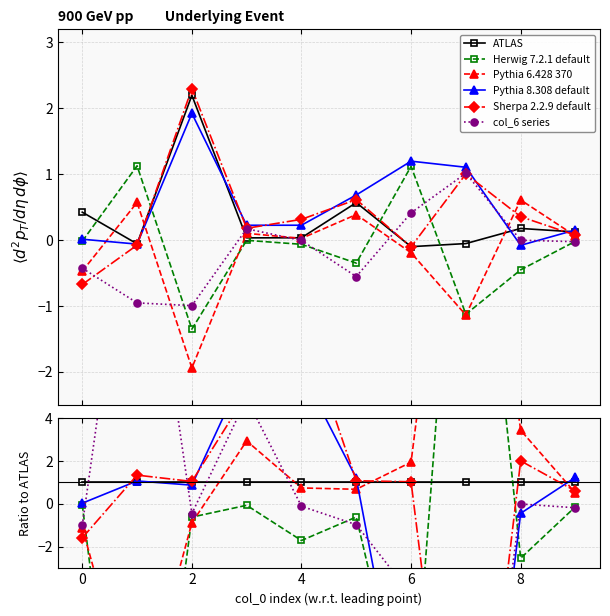

How many distinct data groups are displayed?

6